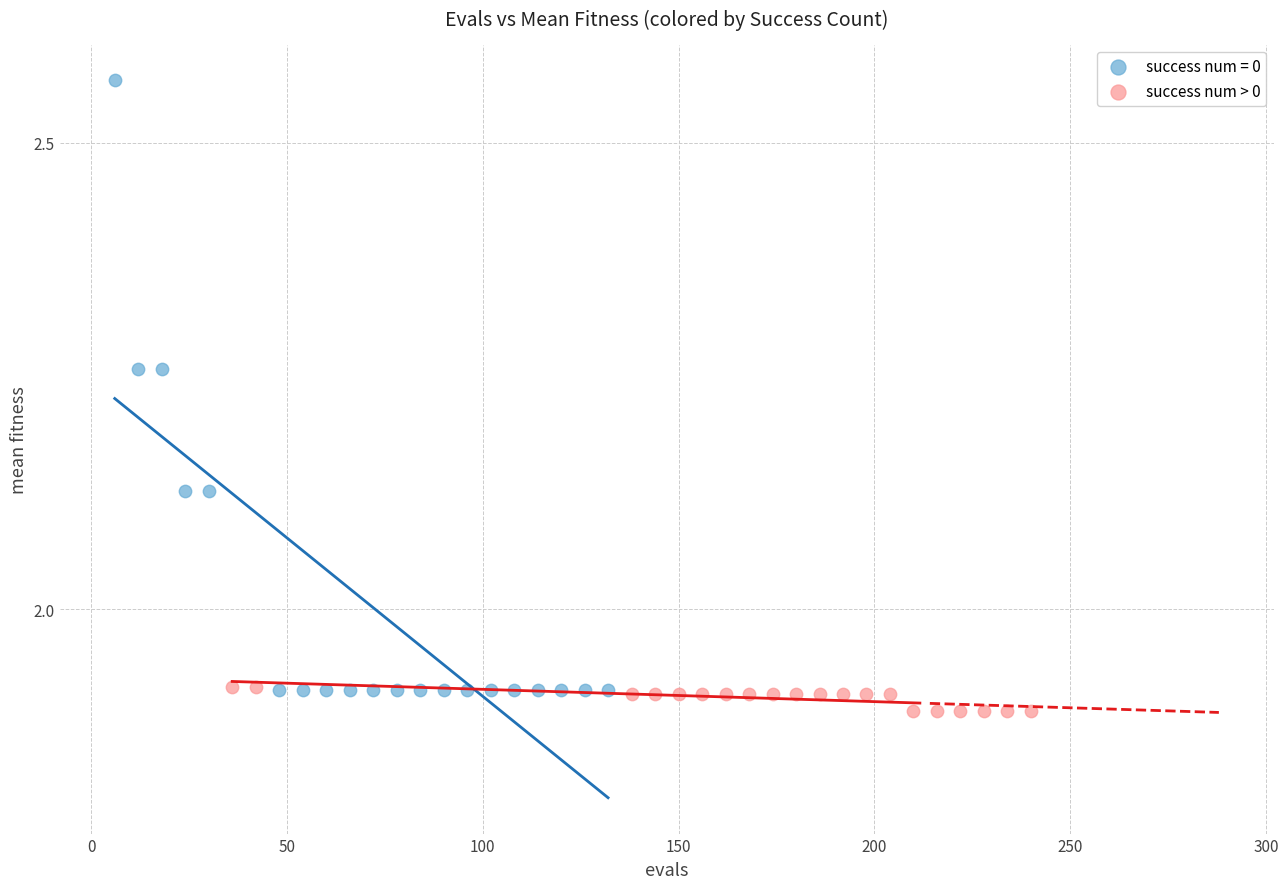

Which series contains the highest Y value?

success num = 0